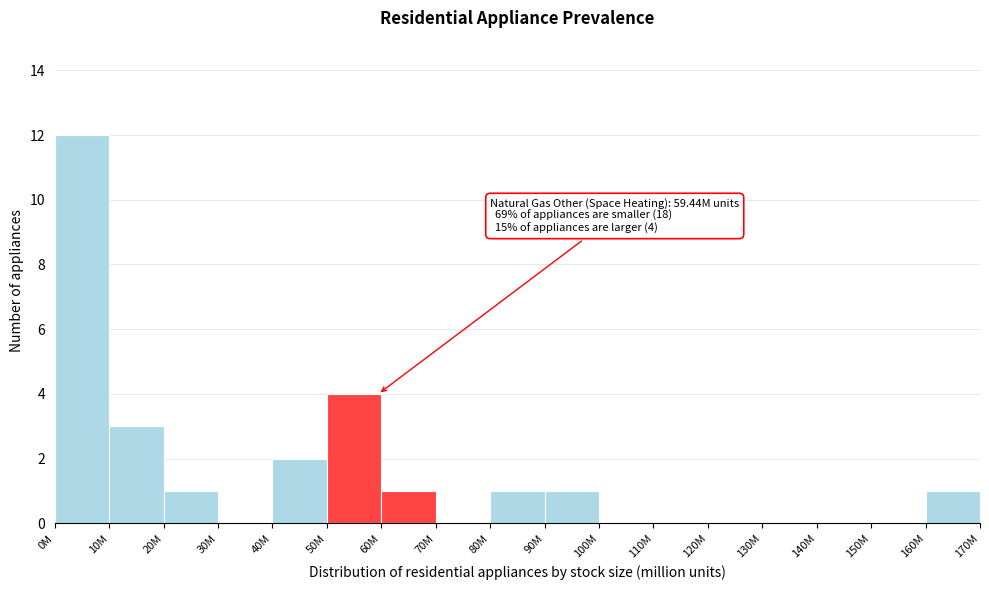

Reading left to right, extract all data points from this chart.

0M=12	10M=3	20M=1	30M=0	40M=2	50M=4	60M=1	70M=0	80M=1	90M=1	100M=0	110M=0	120M=0	130M=0	140M=0	150M=0	160M=1